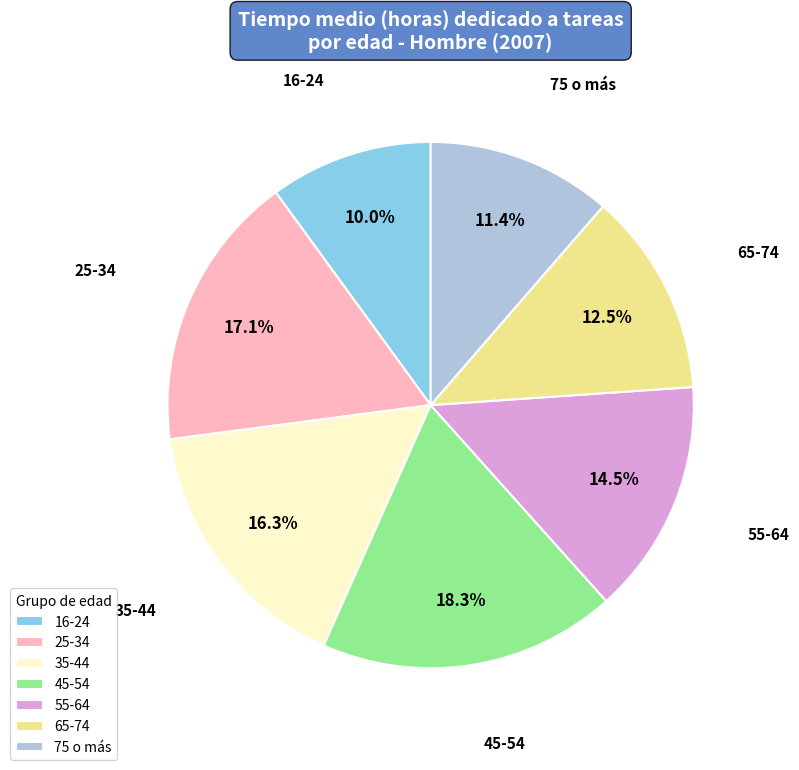

True or false: 45-54 accounts for 25% of the total.

False